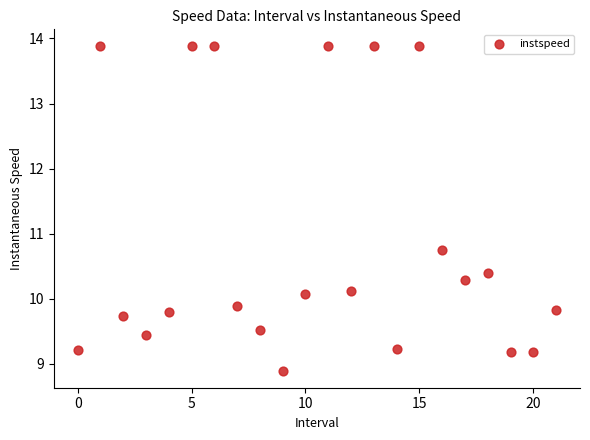

What Y value in the scatter plot is closest to 11?

10.8